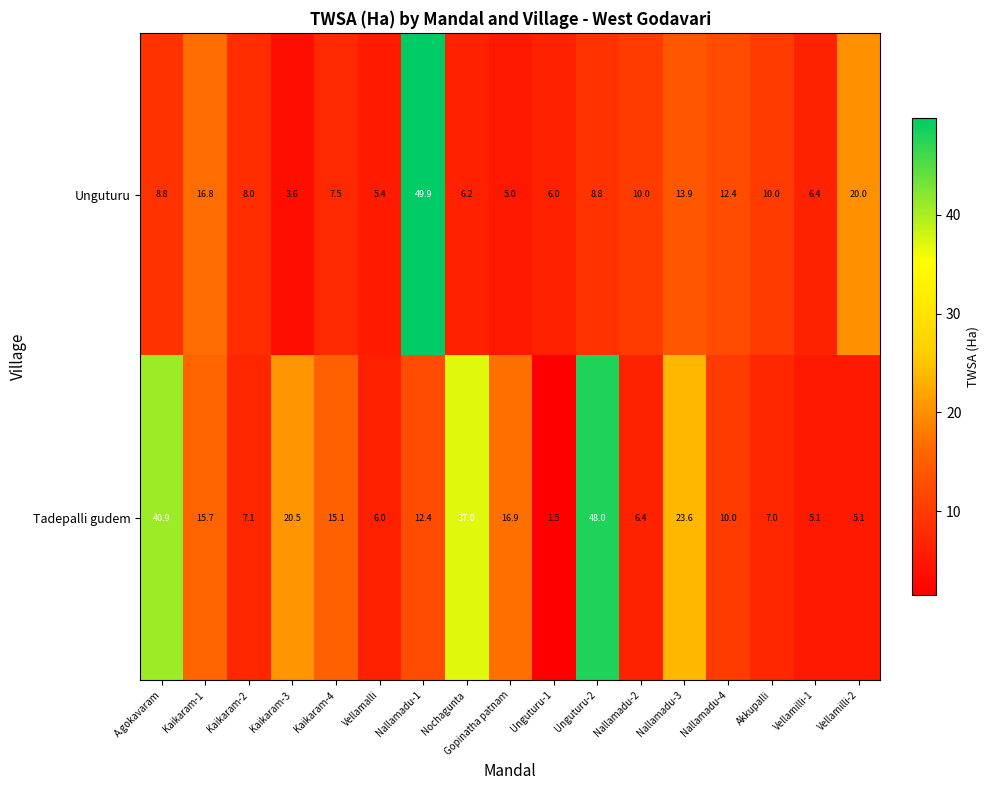

Where does the Unguturu series first go above 8?

A.gokavaram